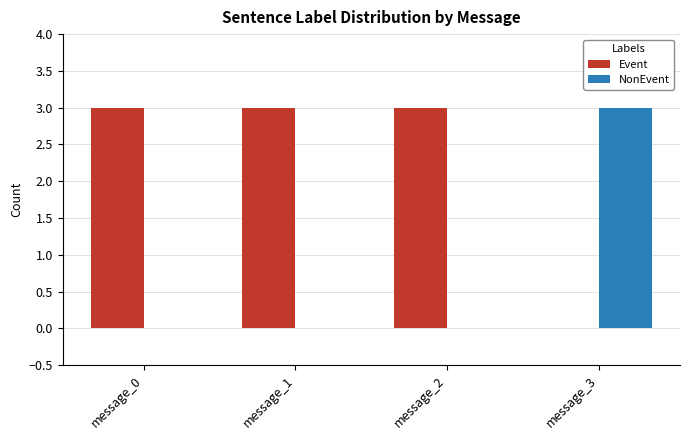

What are all the series names shown in the legend?

Event, NonEvent